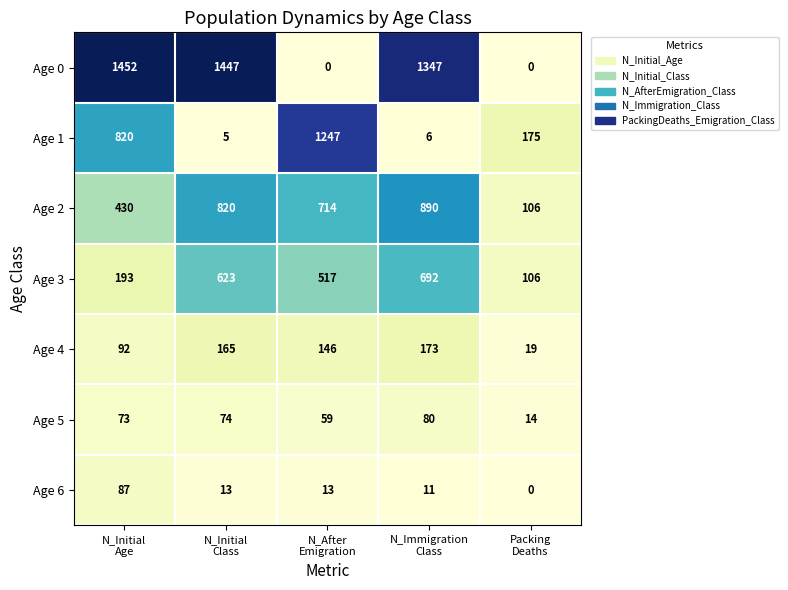

Between N_Initial
Age and Packing
Deaths, which series saw the biggest shift?

Age 0